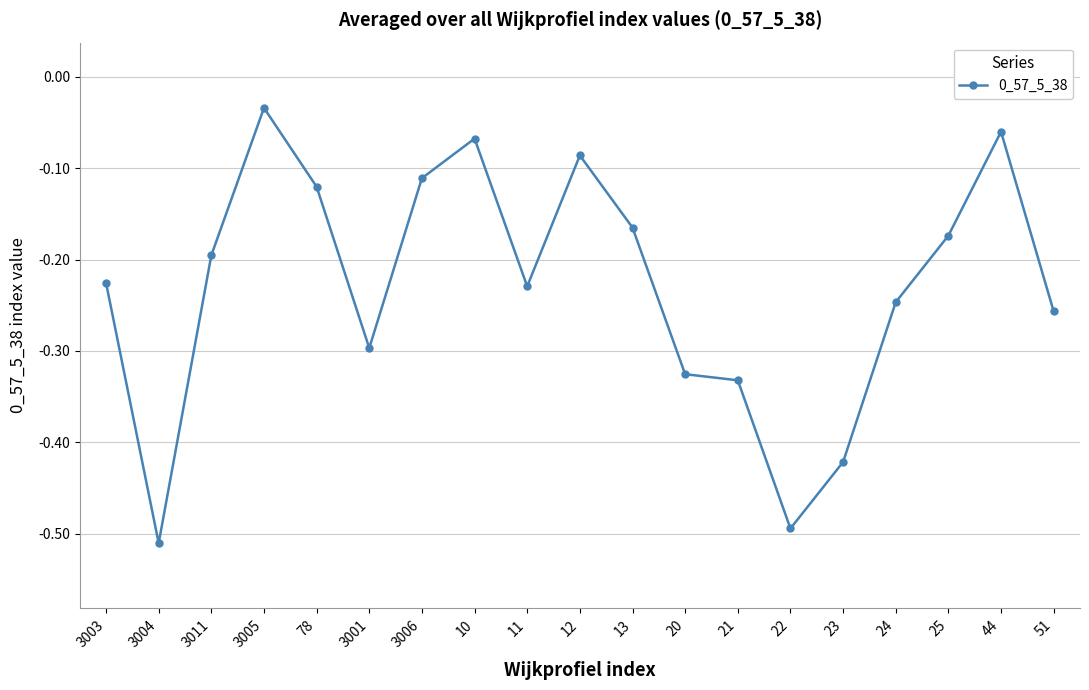

What is the label of the 2nd point from the left?

3004